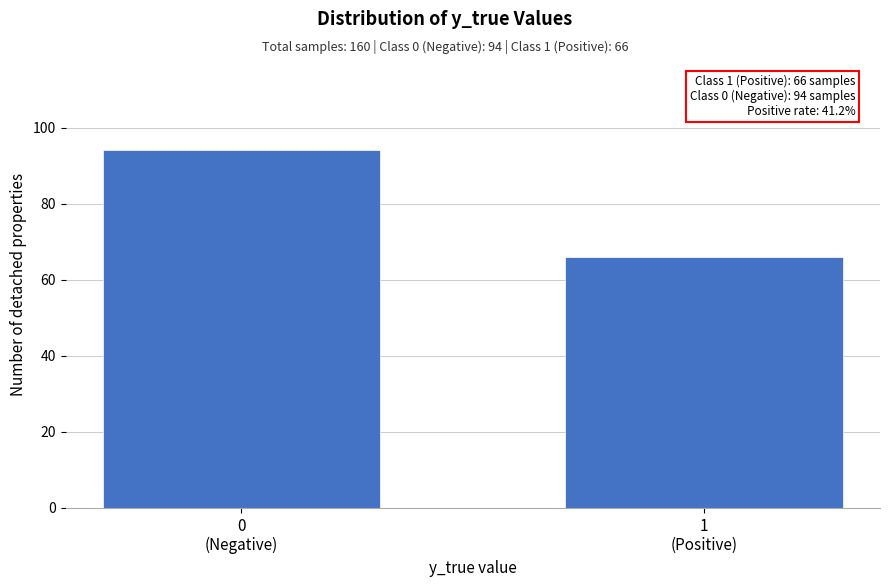

Reading left to right, what are all the values shown in this chart?

94	66